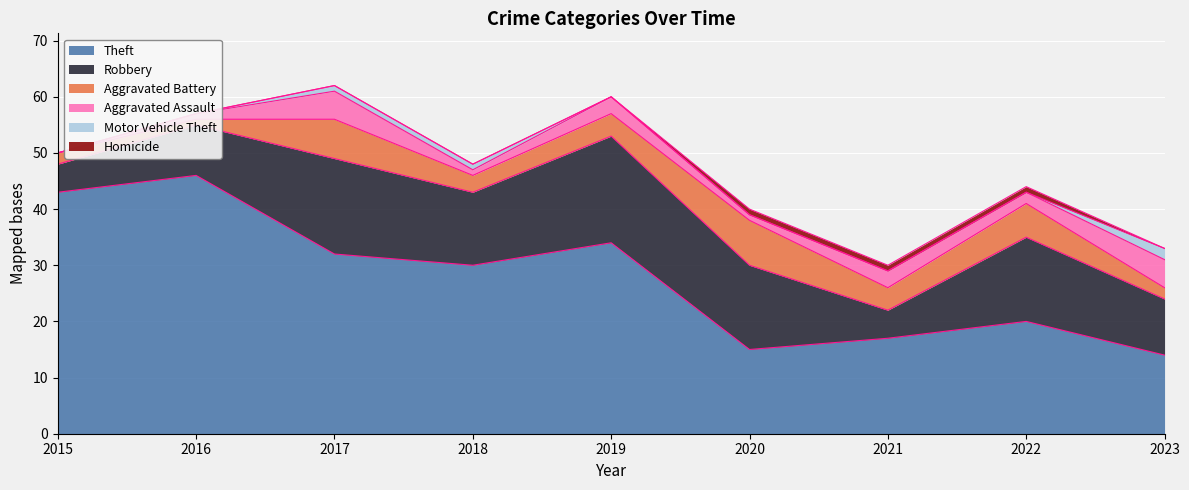

How many lines are shown in the chart?

6